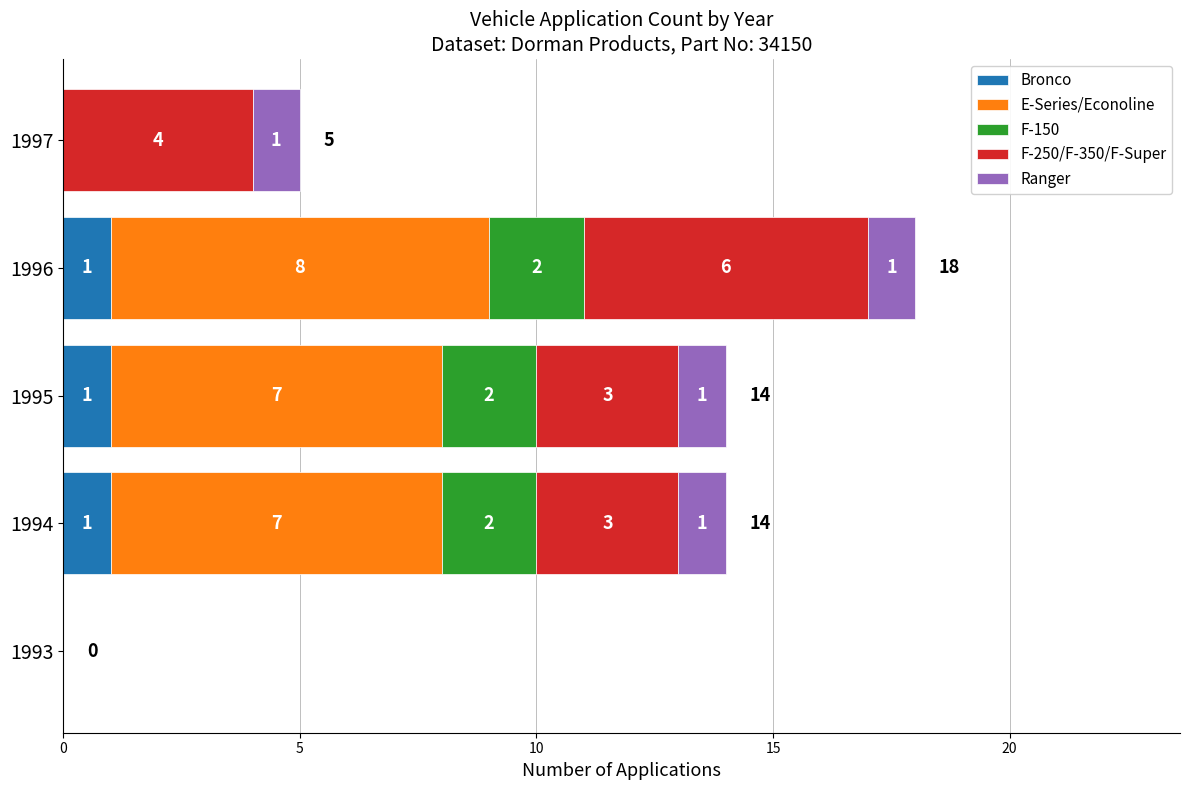

What is the total value across all series at 1997?

5